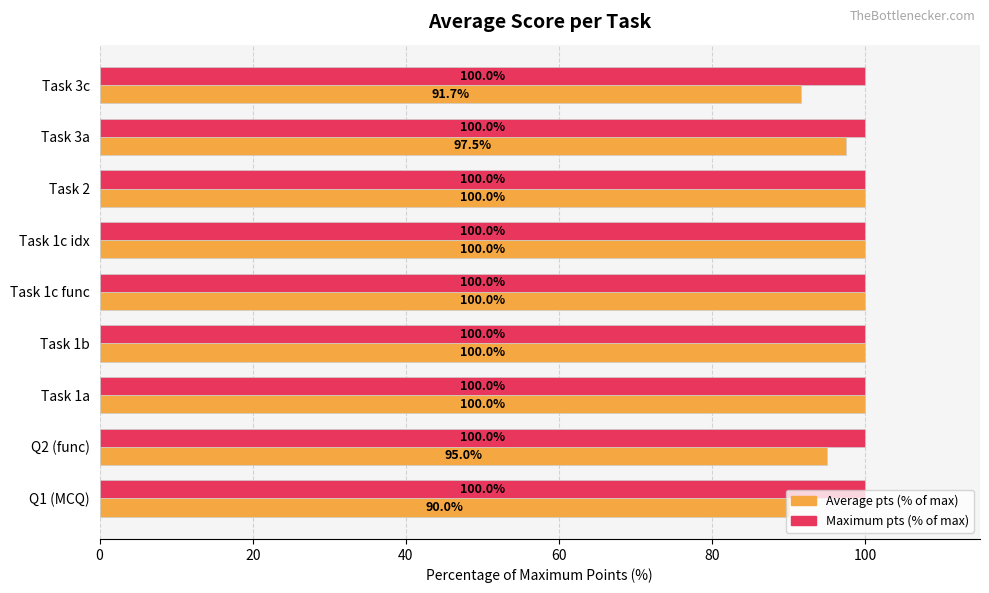

At Q1 (MCQ), list the series in order from smallest to largest.

Average pts (% of max), Maximum pts (% of max)